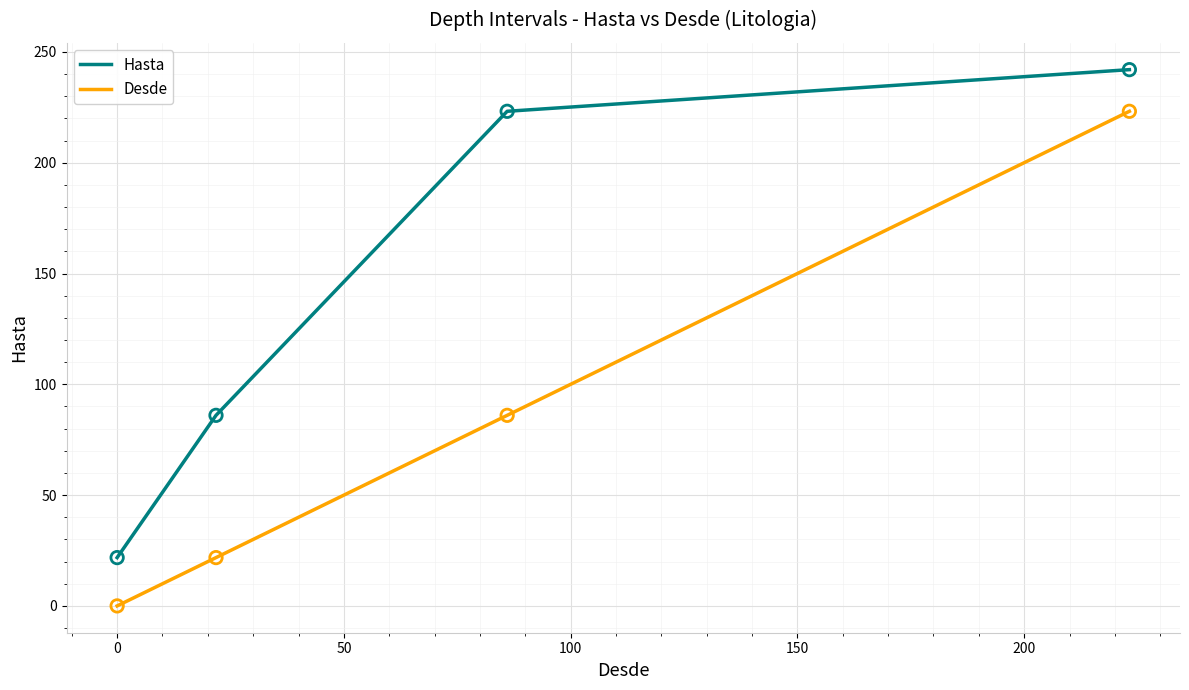

At how many categories does at least one series exceed 42?

3